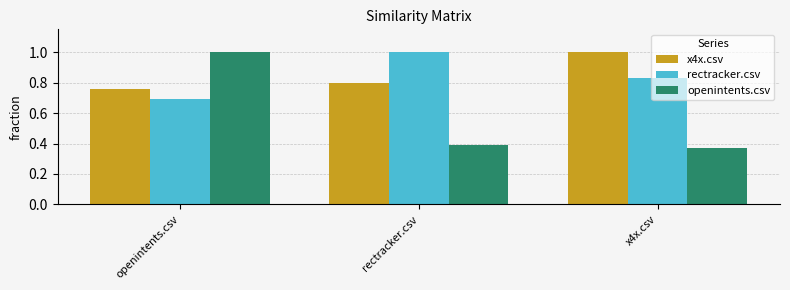

At x4x.csv, list the series in order from smallest to largest.

openintents.csv, rectracker.csv, x4x.csv